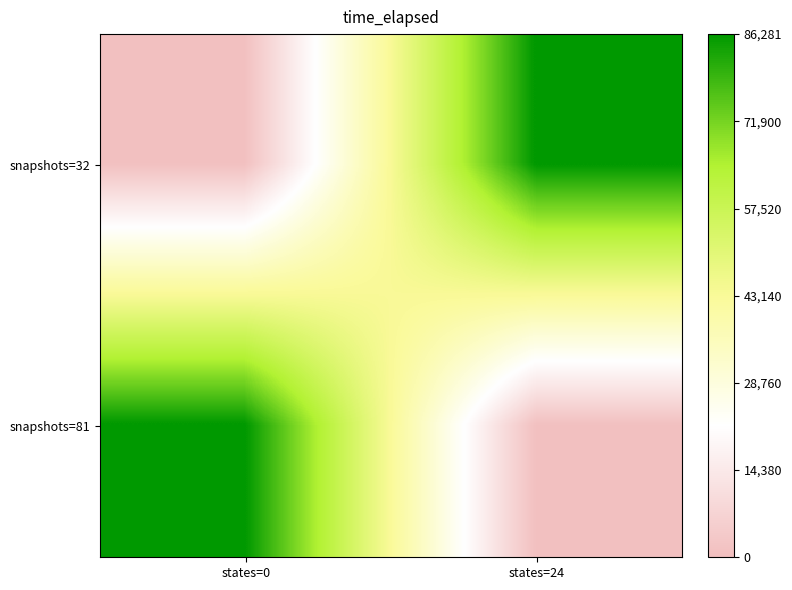

Reading left to right, list all the values displayed in this chart.

snapshots=32: states=0=625.0	states=24=86281.3
snapshots=81: states=0=86281.3	states=24=625.0